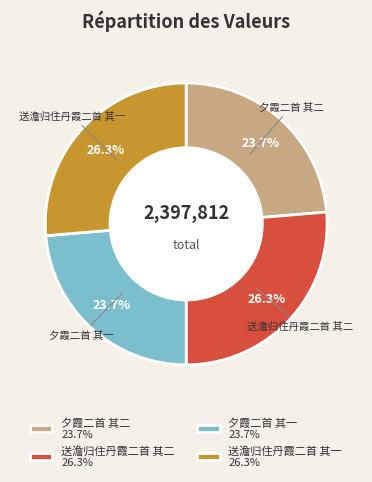

Does any single category account for the majority?

No